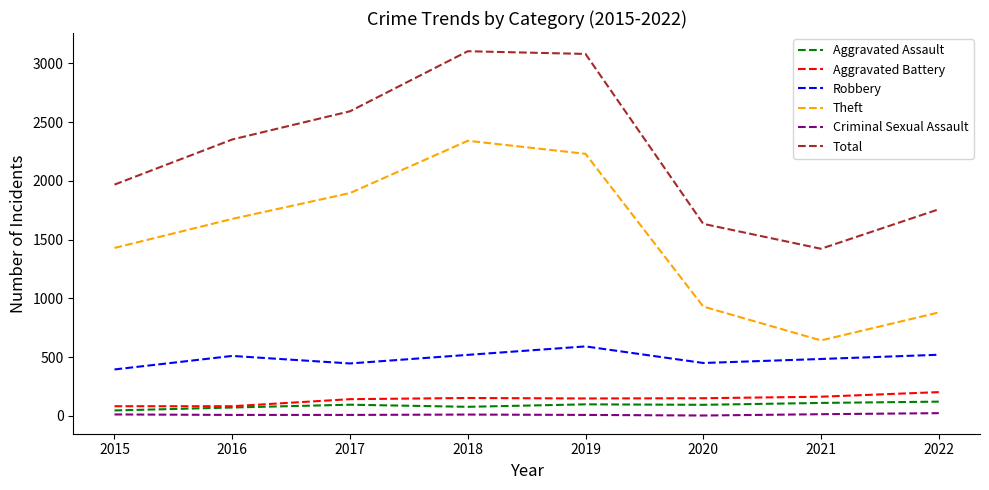

What is the lowest value of the Theft series?

642